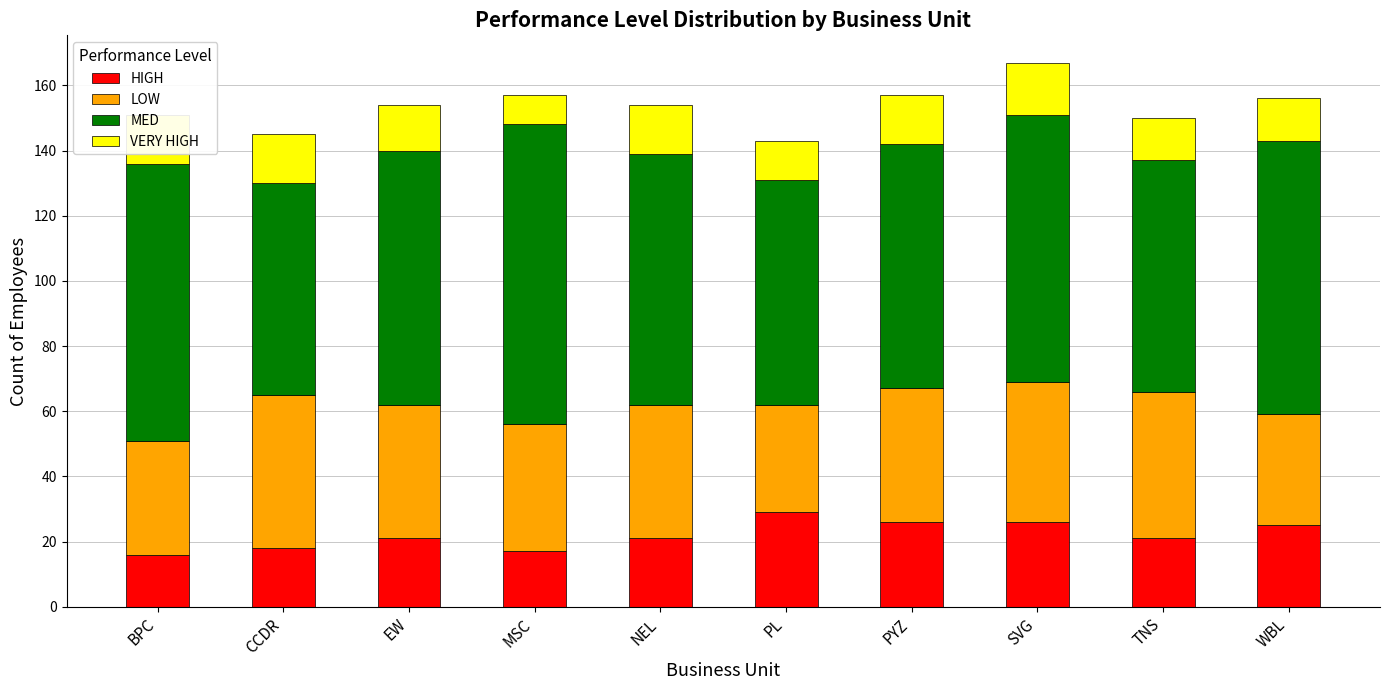

Are the bars horizontal?

No